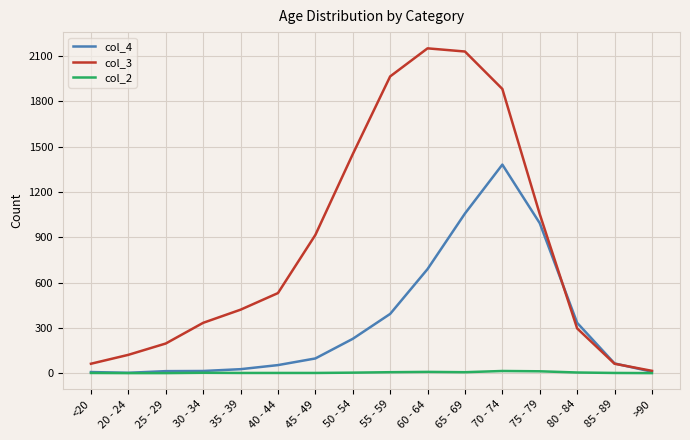

Rank the series by their maximum value, from lowest to highest.

col_2, col_4, col_3